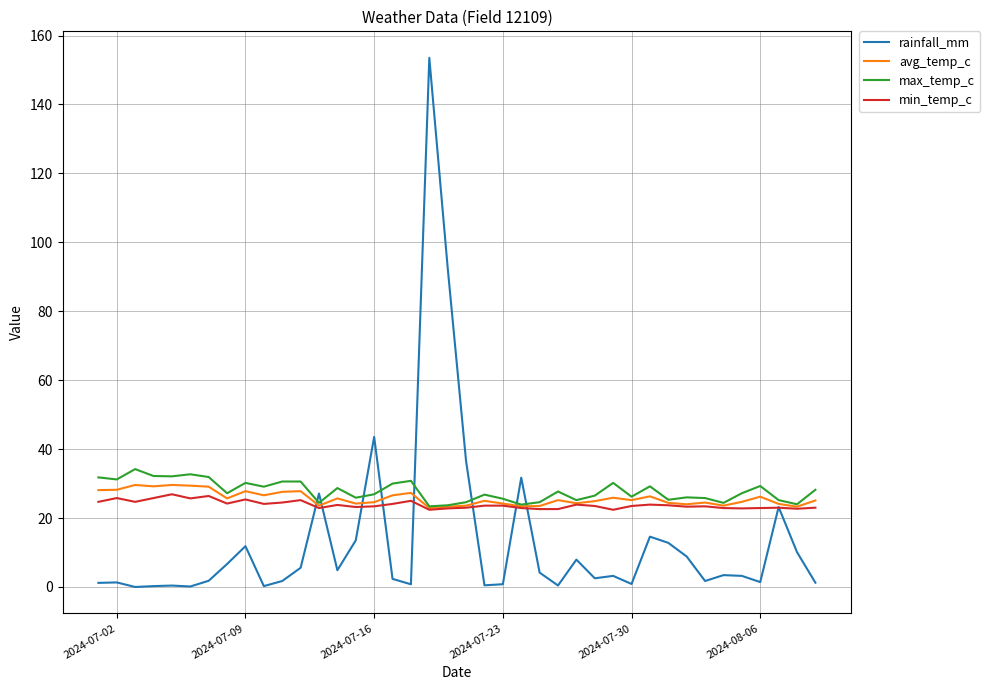

What is the lowest value of the avg_temp_c series?

22.9